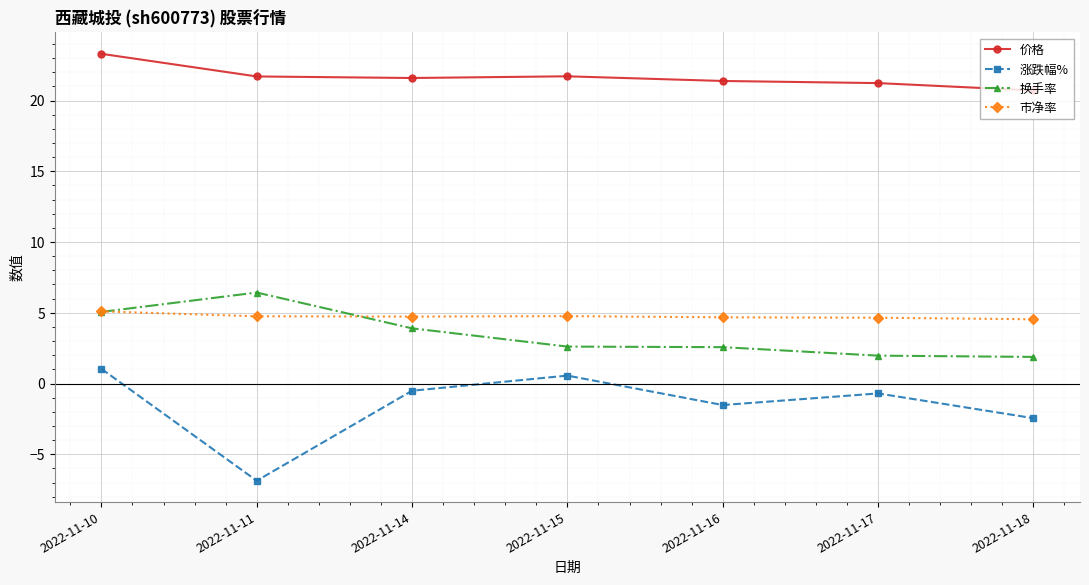

Which series has the largest total across all categories?

价格